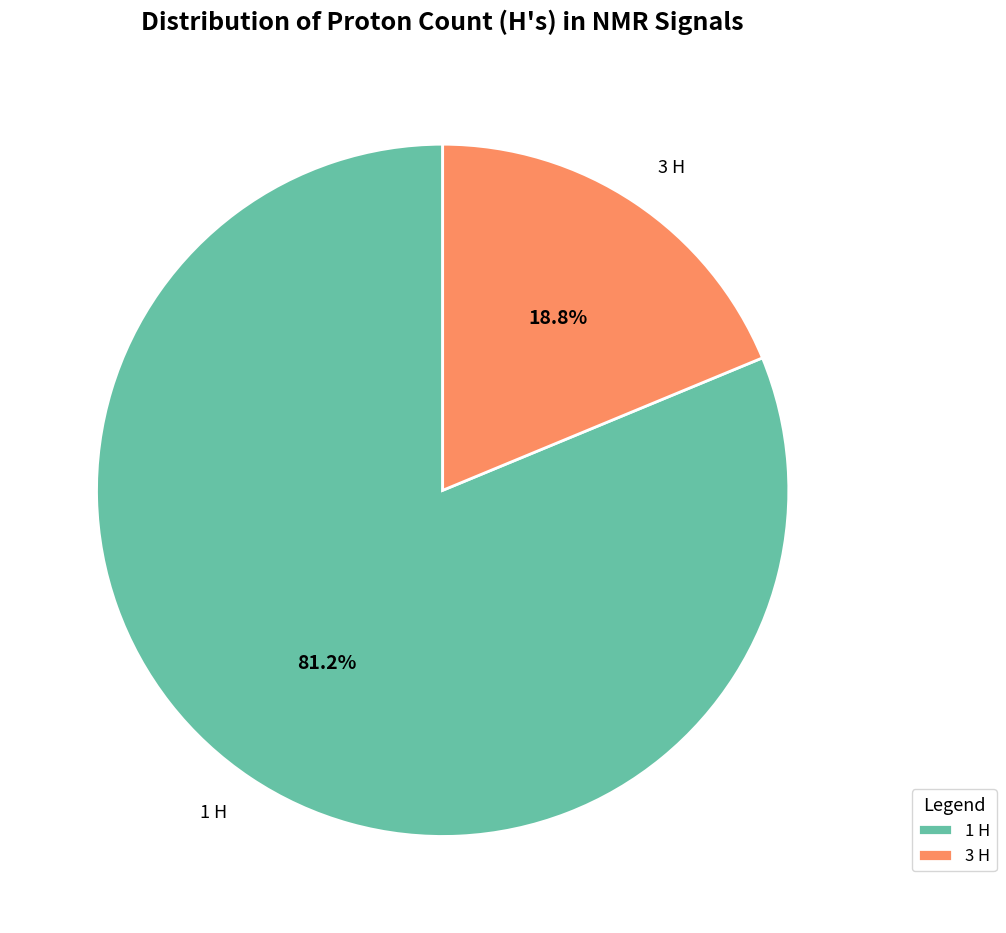

What percentage is NOT represented by 3 H?

81.2%